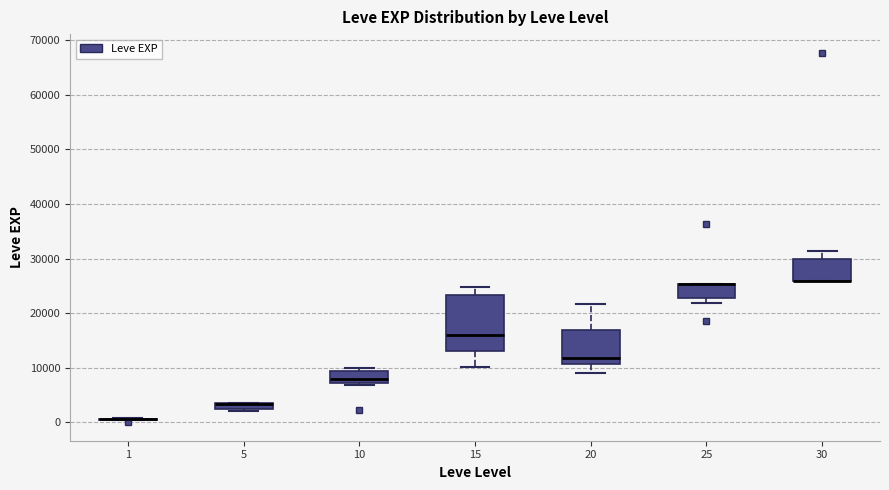

Where is the lower edge of the box at x = 10 on the y-axis? The values are not printed on the chart, so give them approximately, as read against the axis.

7000